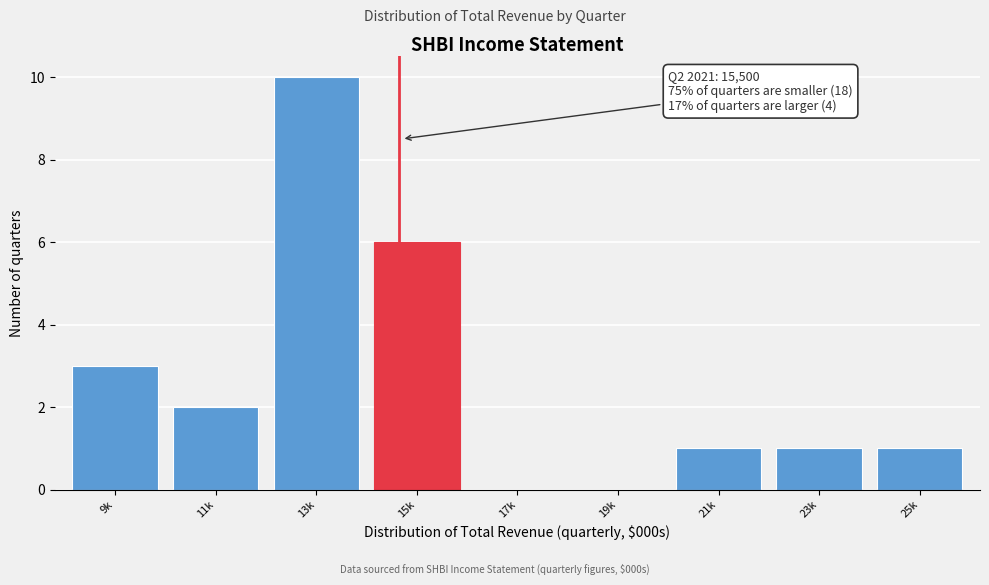

Reading left to right, extract all data points from this chart.

9k=3	11k=2	13k=10	15k=6	17k=0	19k=0	21k=1	23k=1	25k=1